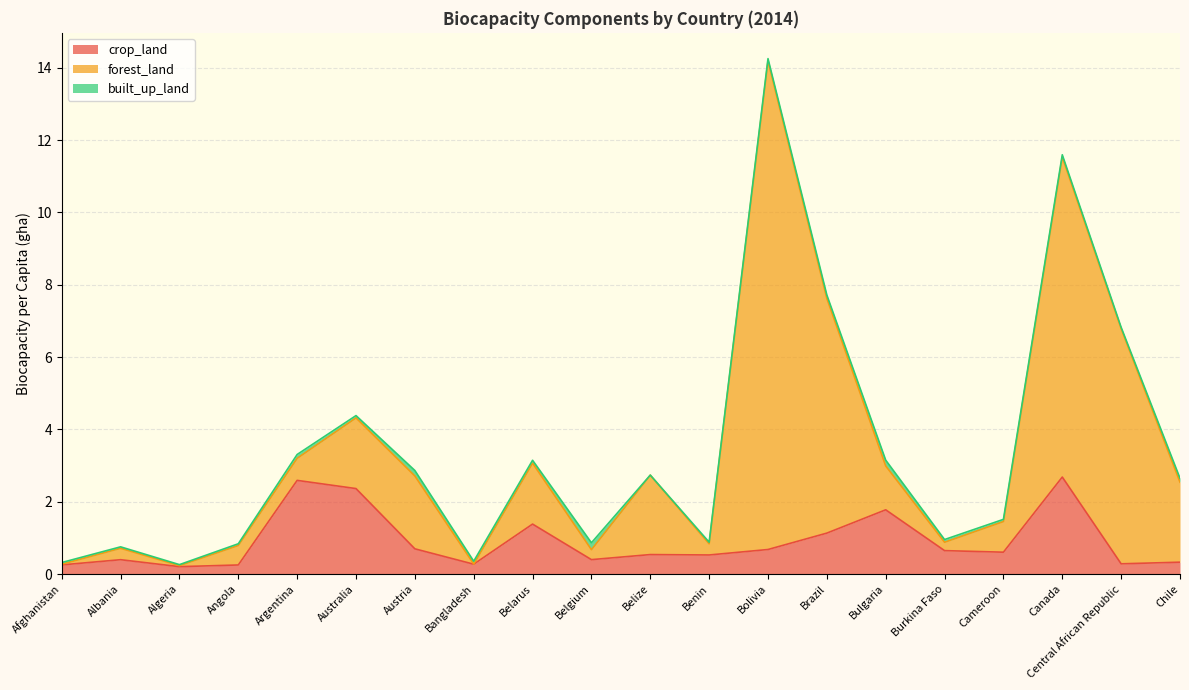

What is the label of the 10th point from the left?

Belgium